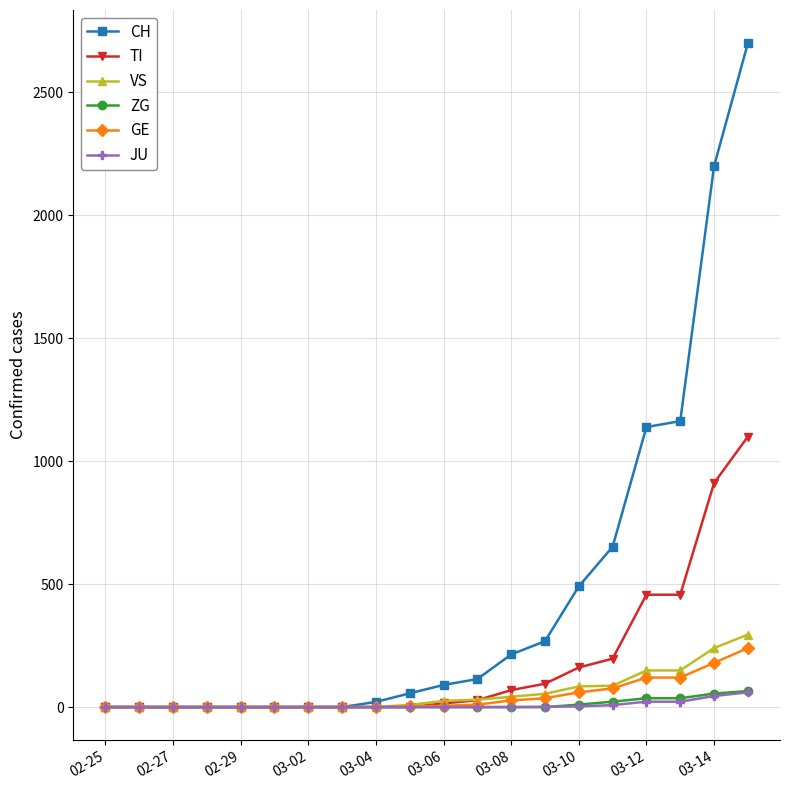

Which series has the largest total across all categories?

CH